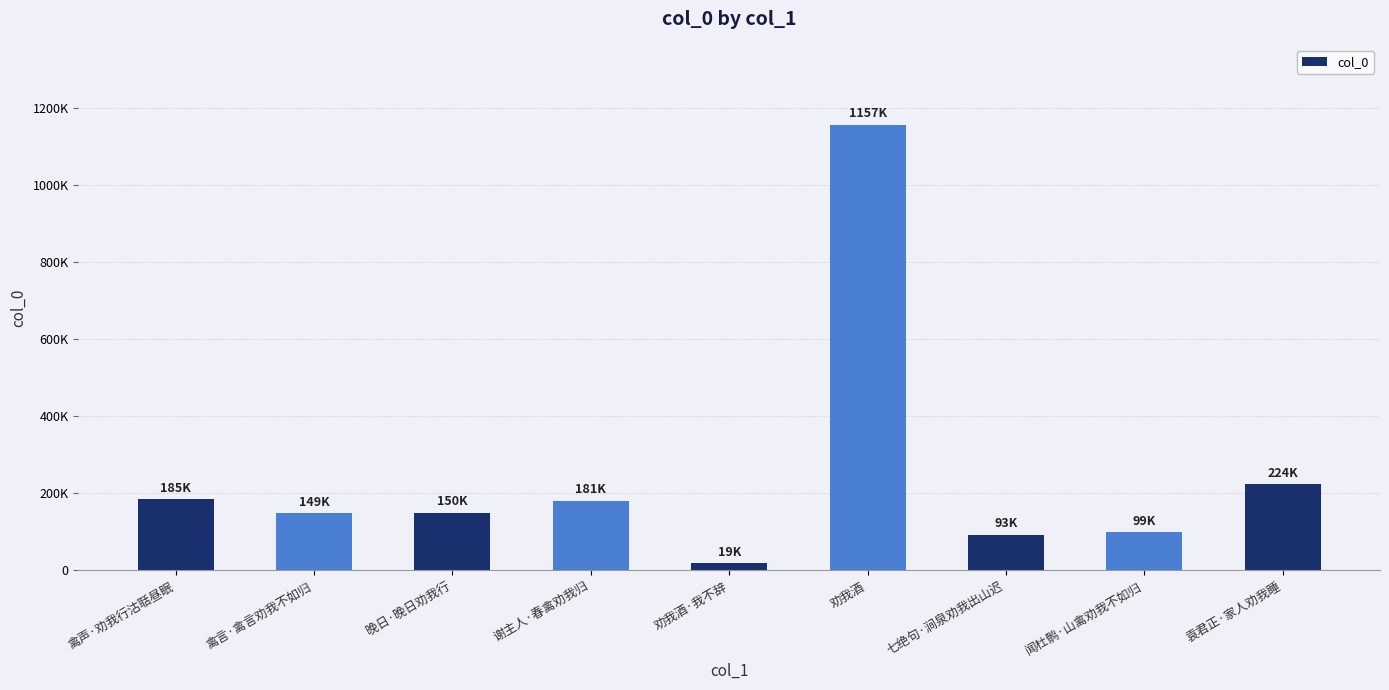

Reading left to right, extract all data points from this chart.

185049	149122	150319	180804	18555	1156995	93021	98596	223580